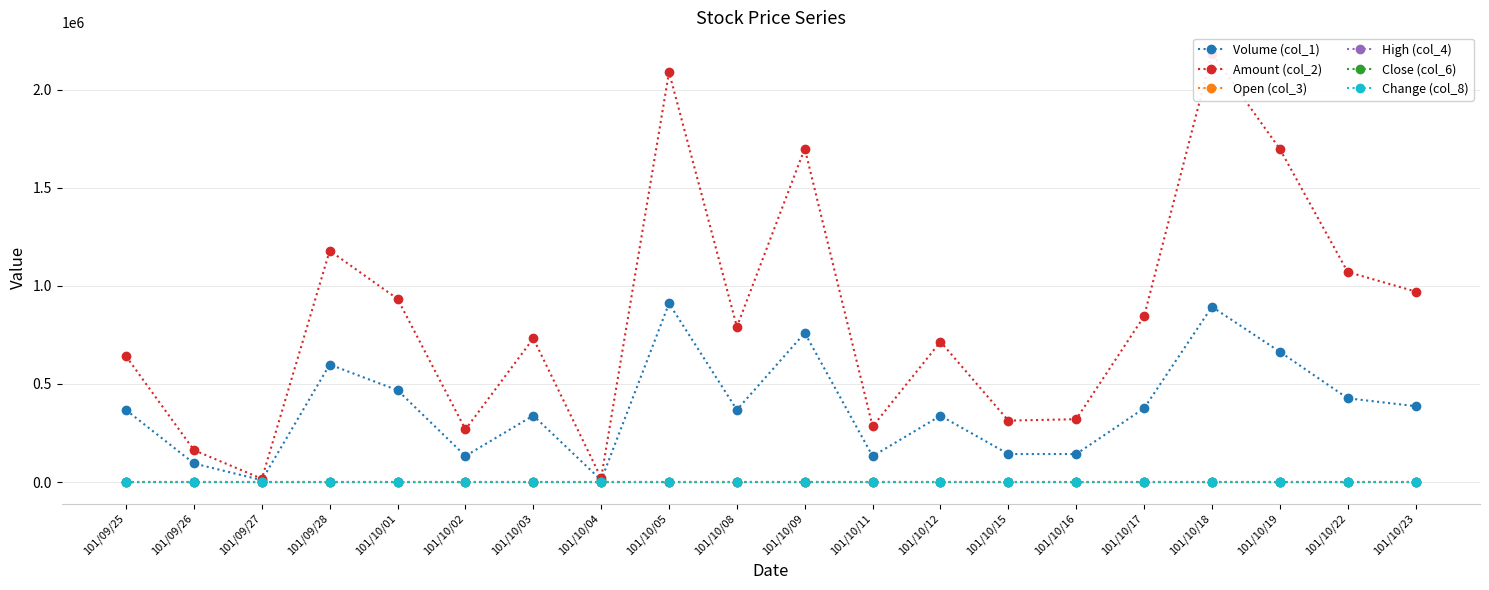

What is the sum of the Open (col_3) values at 101/09/25 and 101/10/18?

4.0